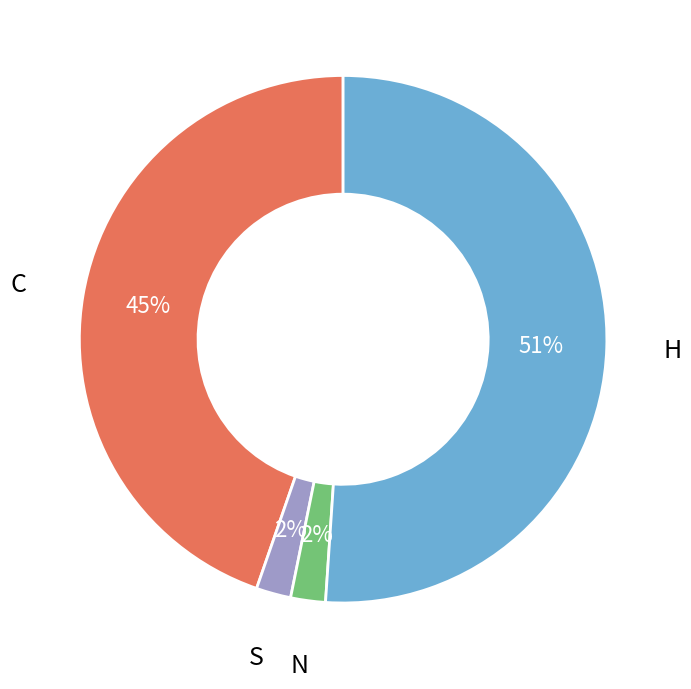

Is the sum of N and S greater than half?

No